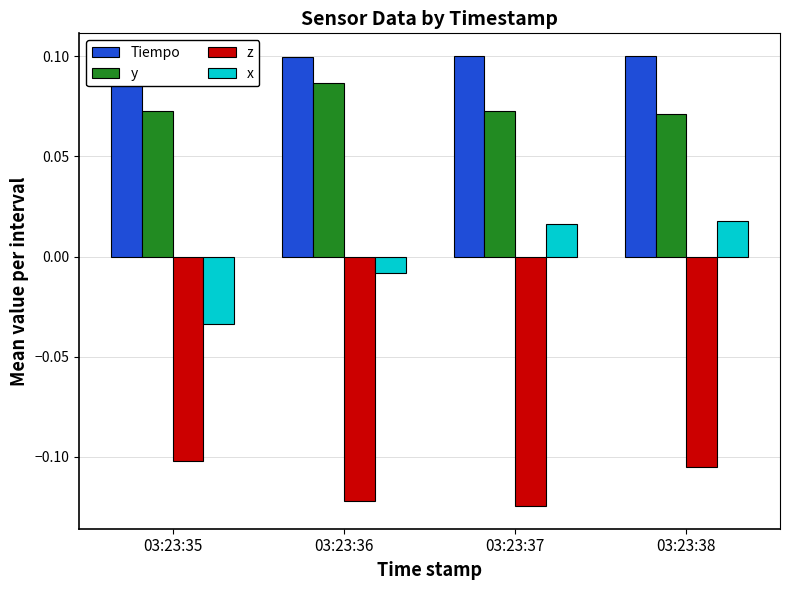

Between 03:23:36 and 03:23:38, which series saw the biggest shift?

x